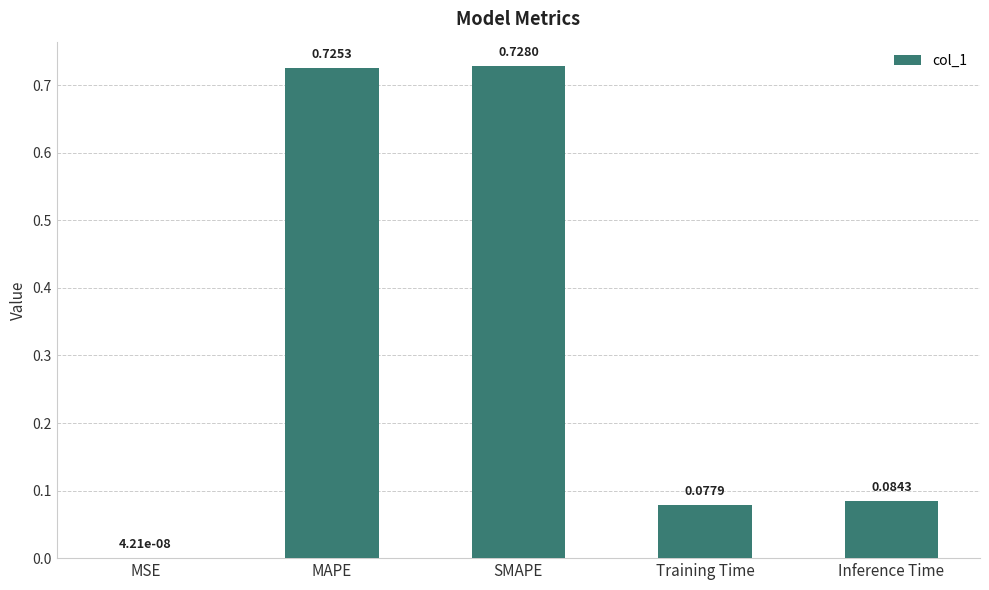

Which has a higher value, MAPE or Inference Time?

MAPE